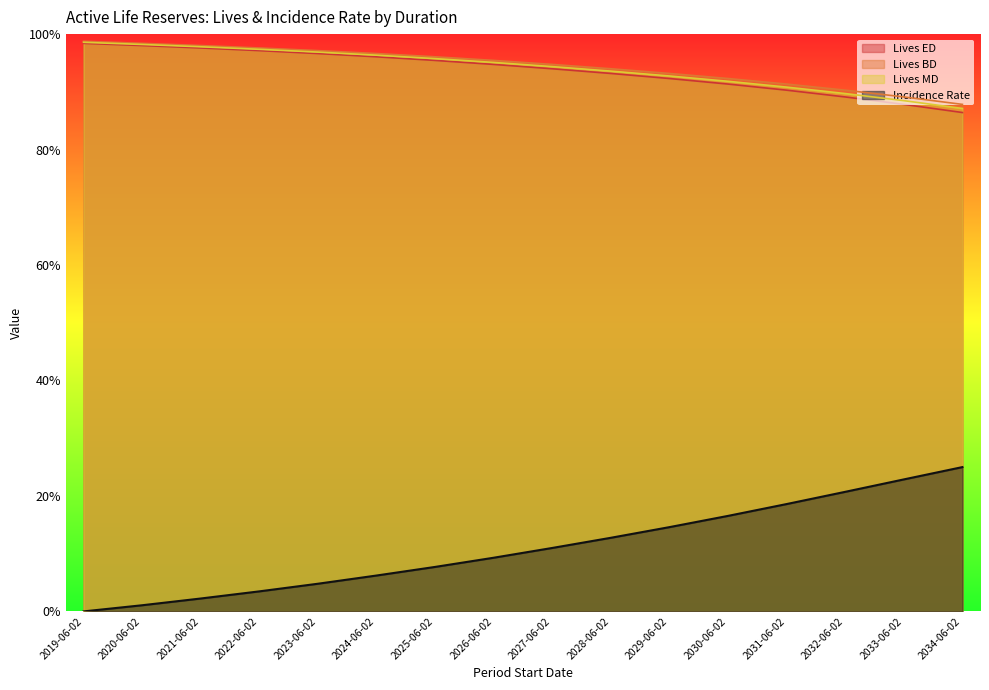

What is the spread (max minus min) of values at 2023-06-02?

0.9